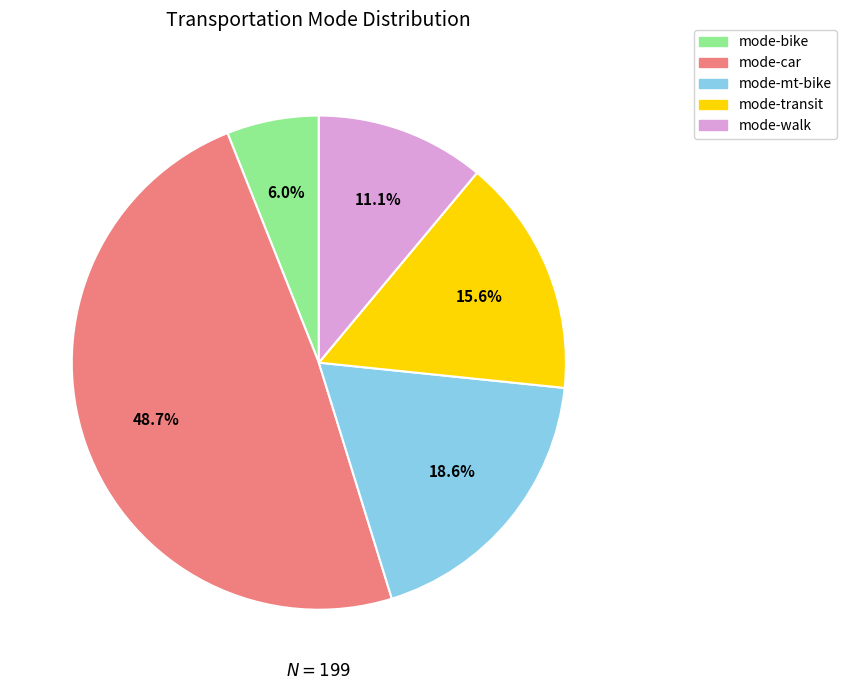

Is there any slice that represents more than half of the pie?

No